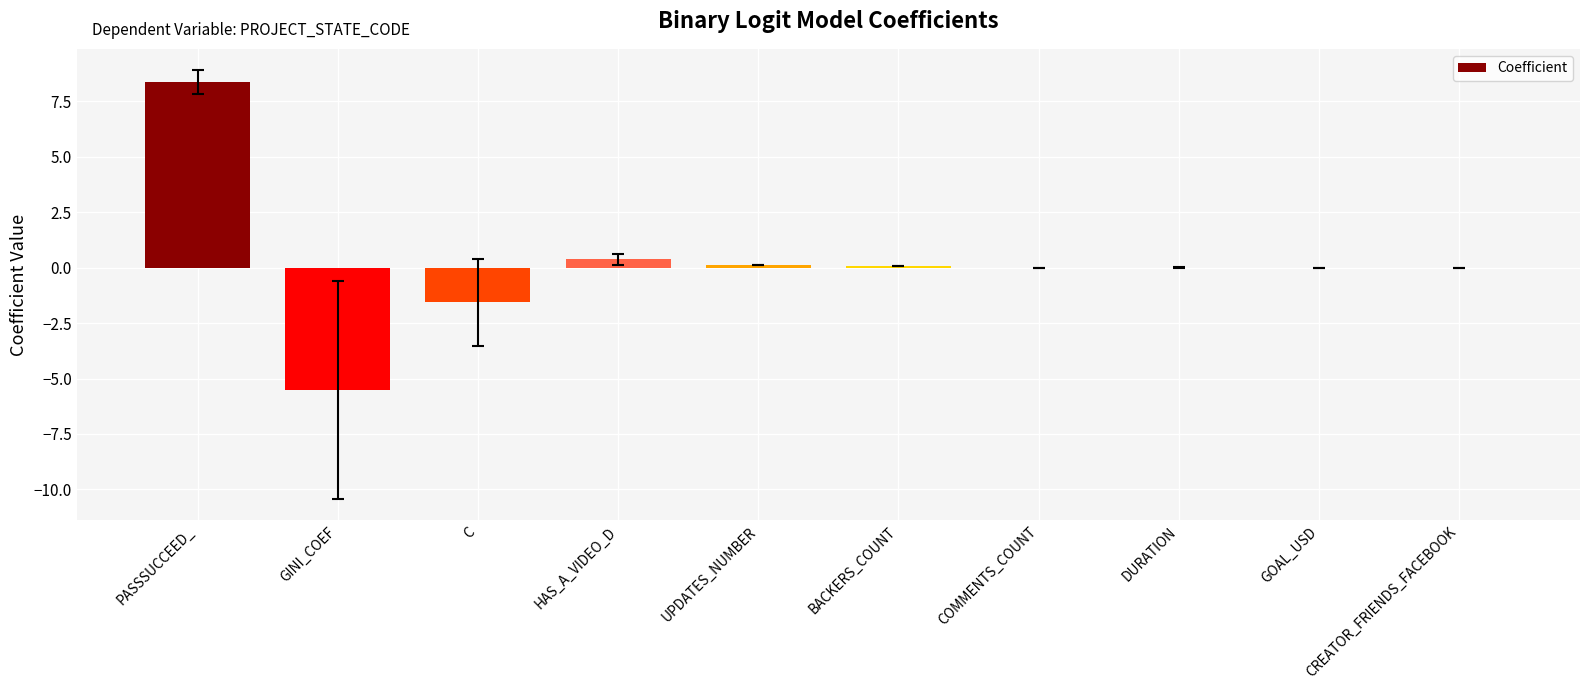

What is the greatest value displayed?

8.4